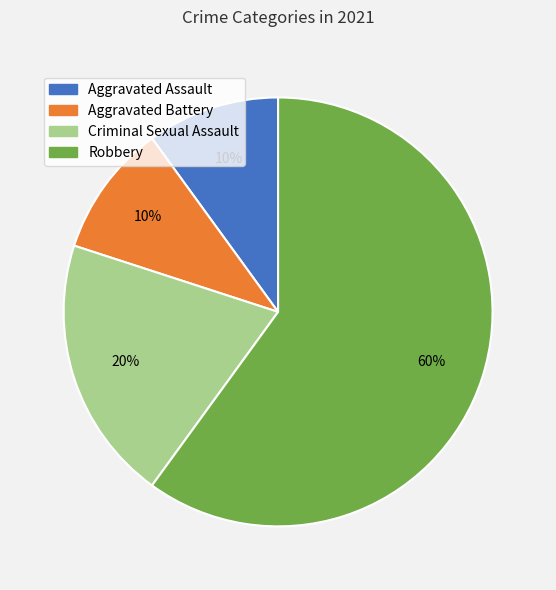

Combined, do Aggravated Assault and Robbery account for over 50%?

Yes